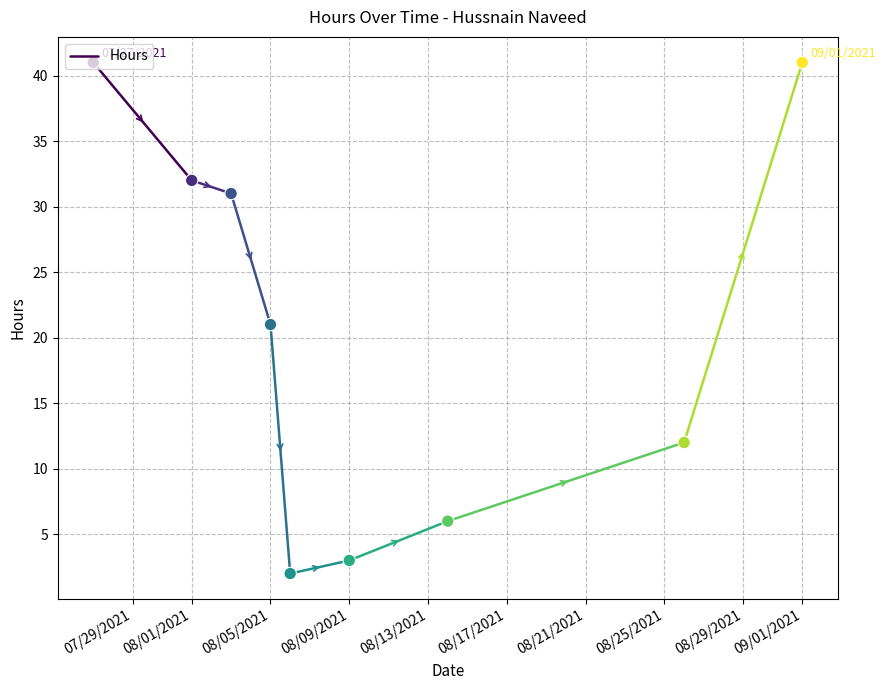

What is the change in value from 07/29/2021 to 08/01/2021?

-9